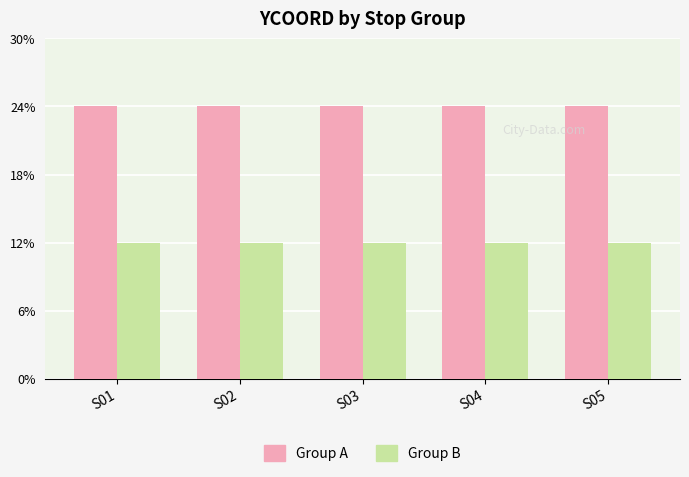

Does the chart contain stacked bars?

No